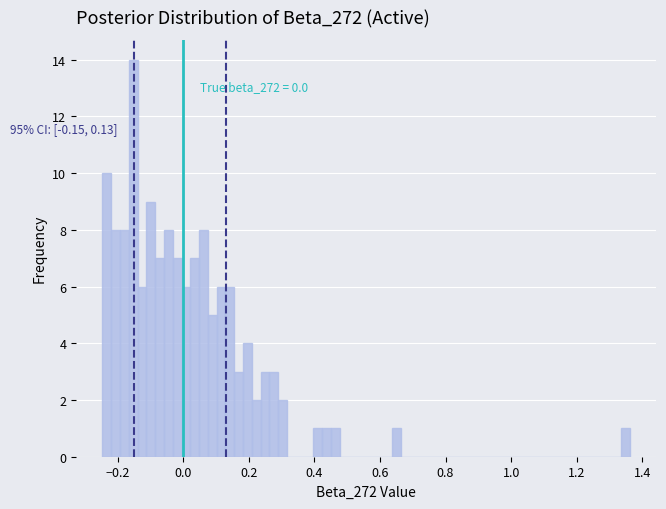

Around what value on the x-axis is the tallest bar? Give the approximate position of its centre, as read against the axis.

-0.16